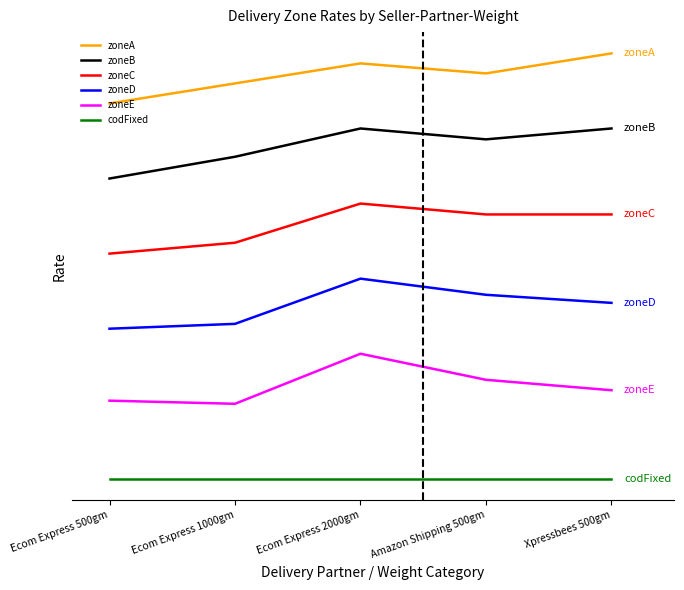

Which label corresponds to the smallest value in the chart?

Ecom Express 500gm